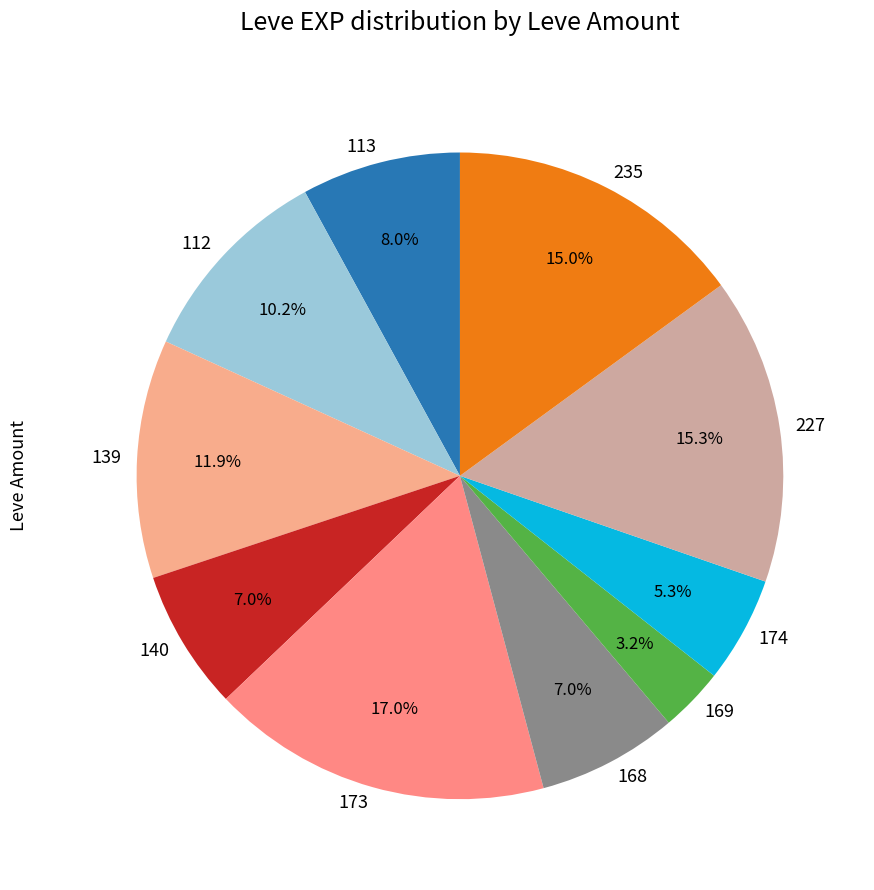

Which slice is the smallest?

169